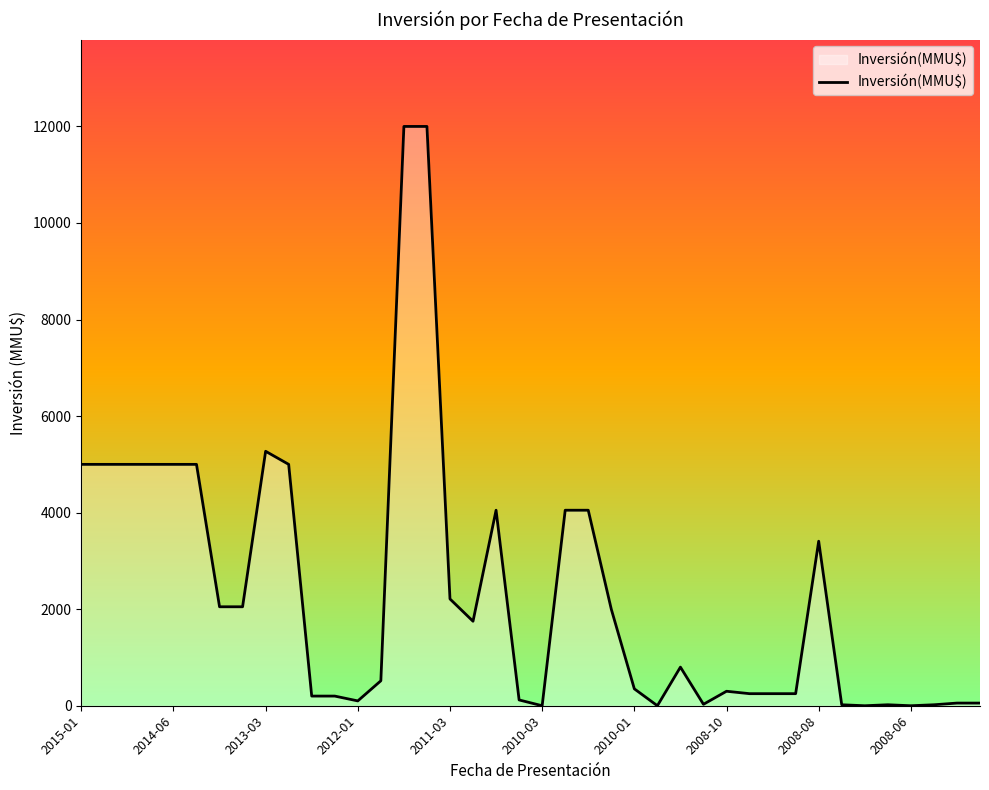

What is the maximum value shown in the chart?

12000